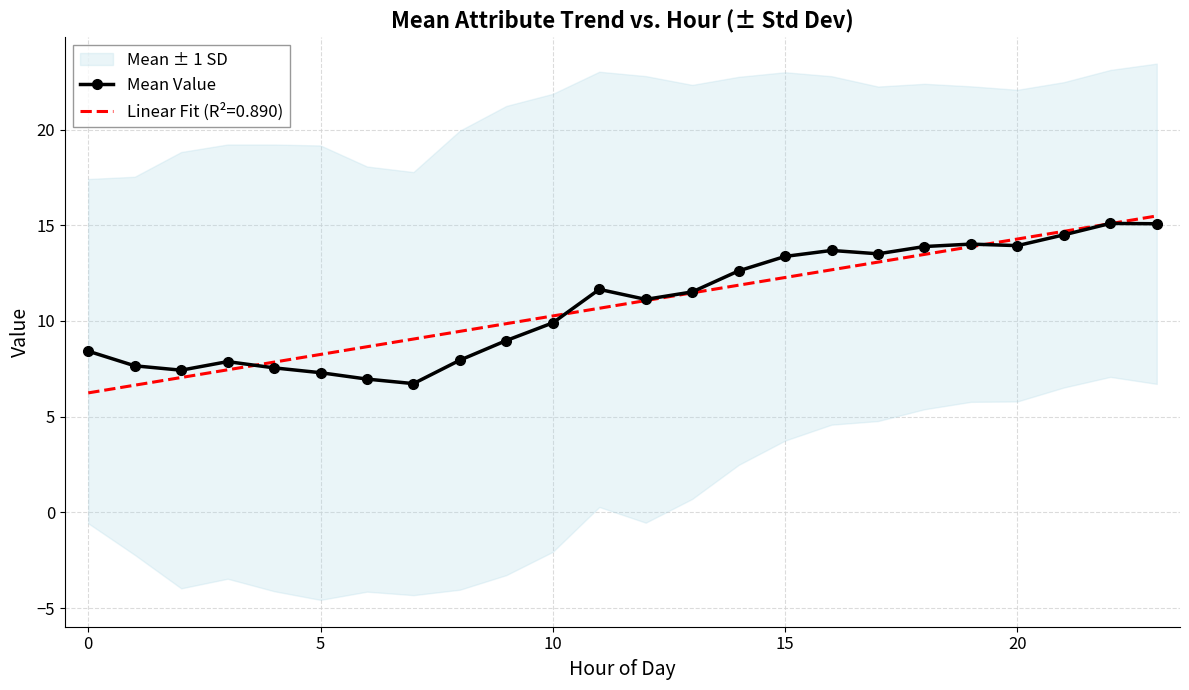

The value of Mean Value at 10 is 9.9. True or false?

True